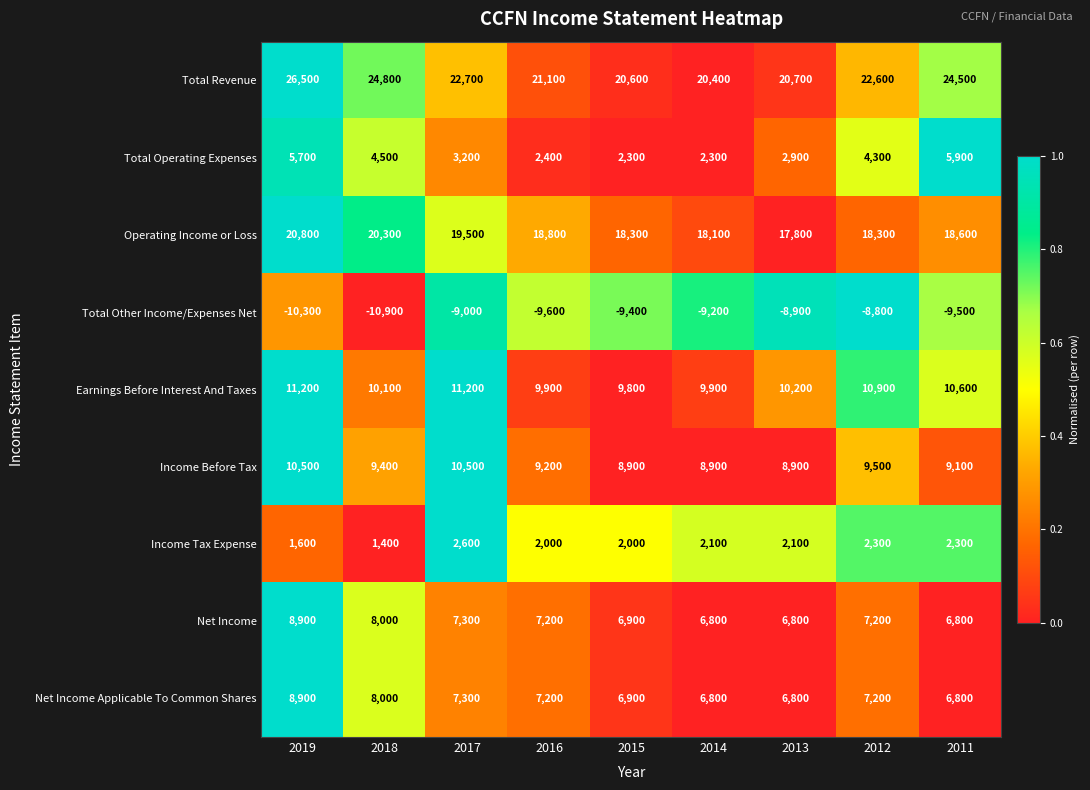

Which category has the highest value across all series?

2019